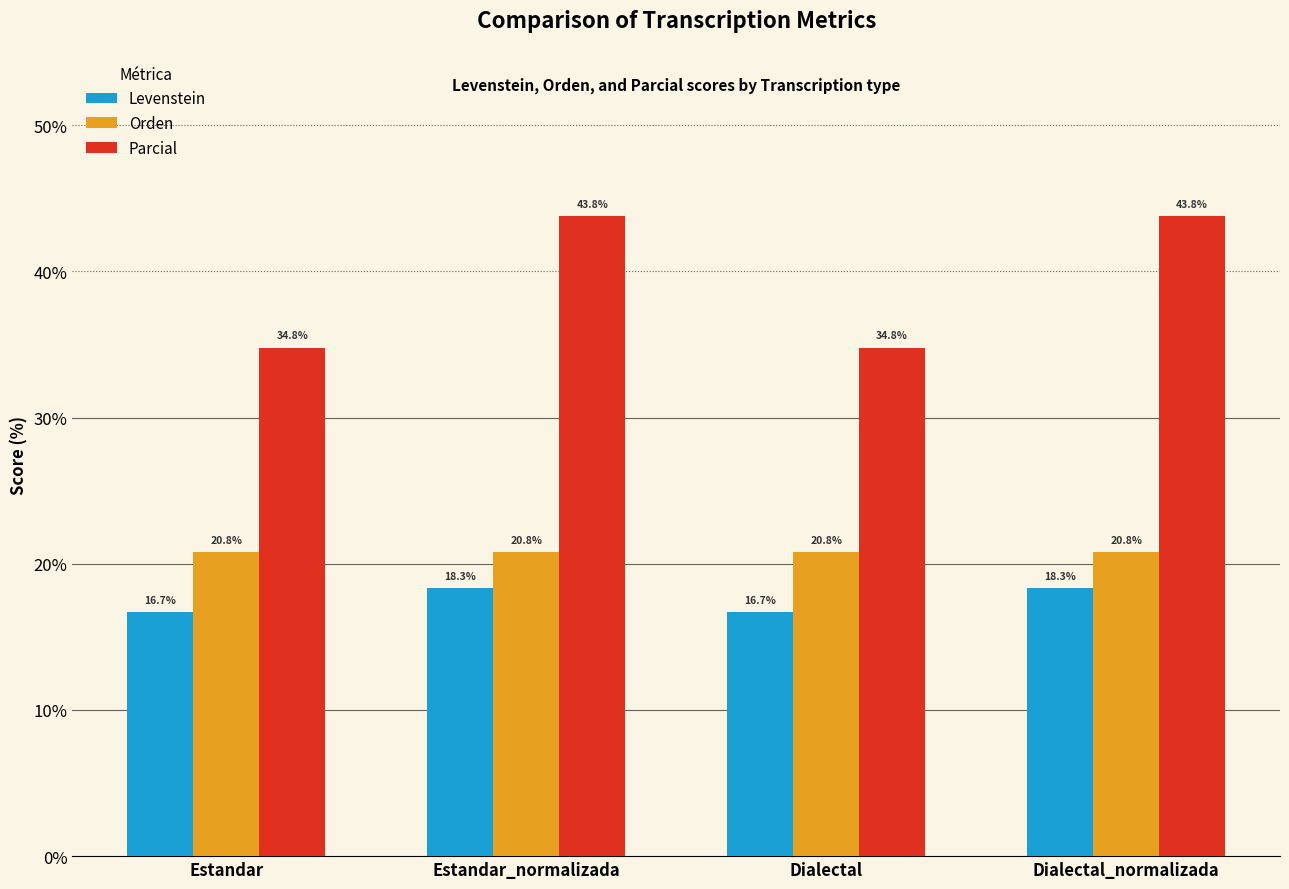

What is the maximum value shown in the chart?

43.8